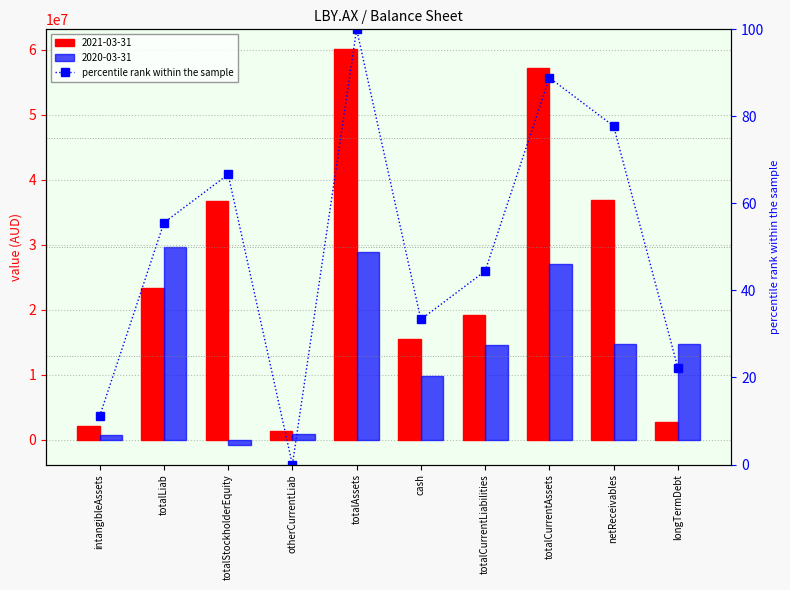

Rank the categories by value from lowest to highest.

otherCurrentLiab, intangibleAssets, longTermDebt, cash, totalCurrentLiabilities, totalLiab, totalStockholderEquity, netReceivables, totalCurrentAssets, totalAssets